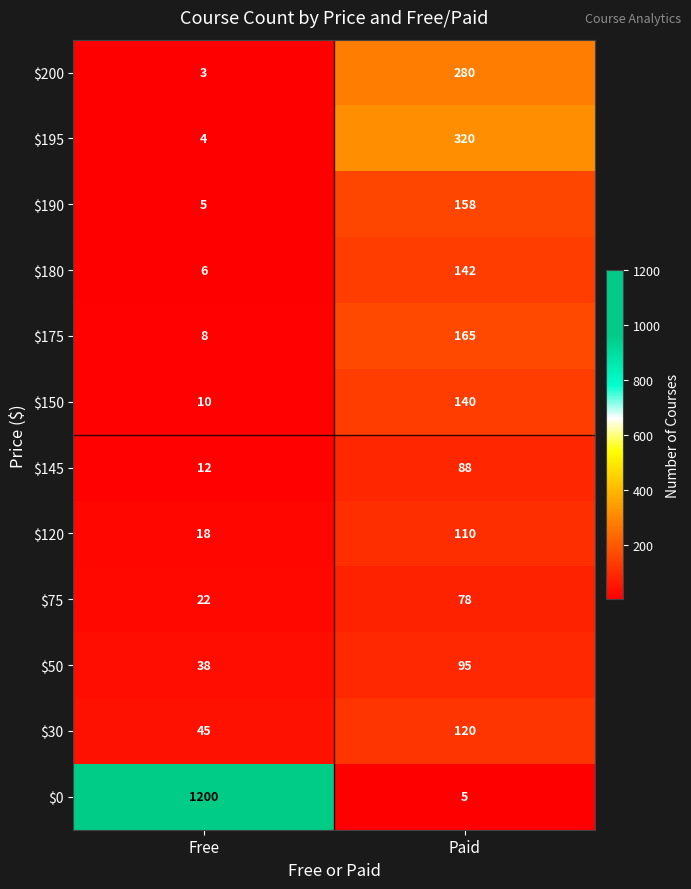

The value of $120 at Free is 7. True or false?

False